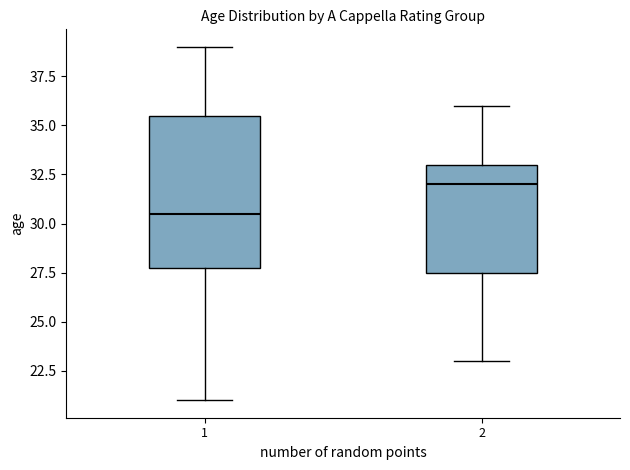

Where does the upper whisker of the box at x = 2 end on the y-axis? The values are not printed on the chart, so give them approximately, as read against the axis.

36.0